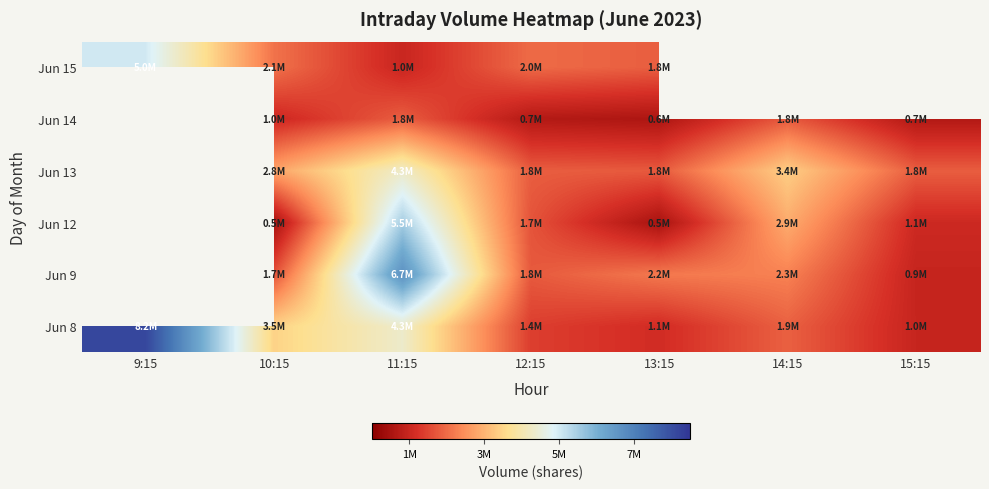

At how many categories does at least one series exceed 7906288?

1